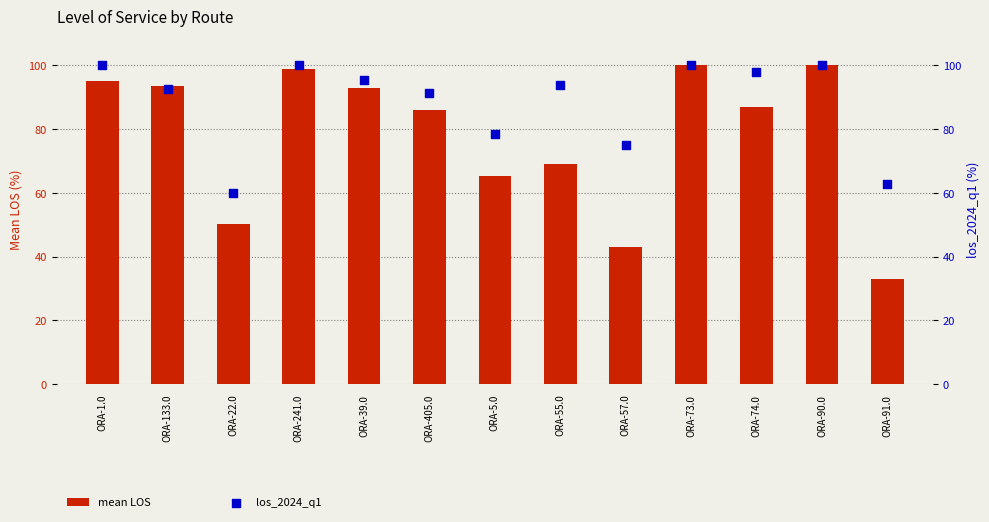

What is the total value across all series at ORA-22.0?

110.0